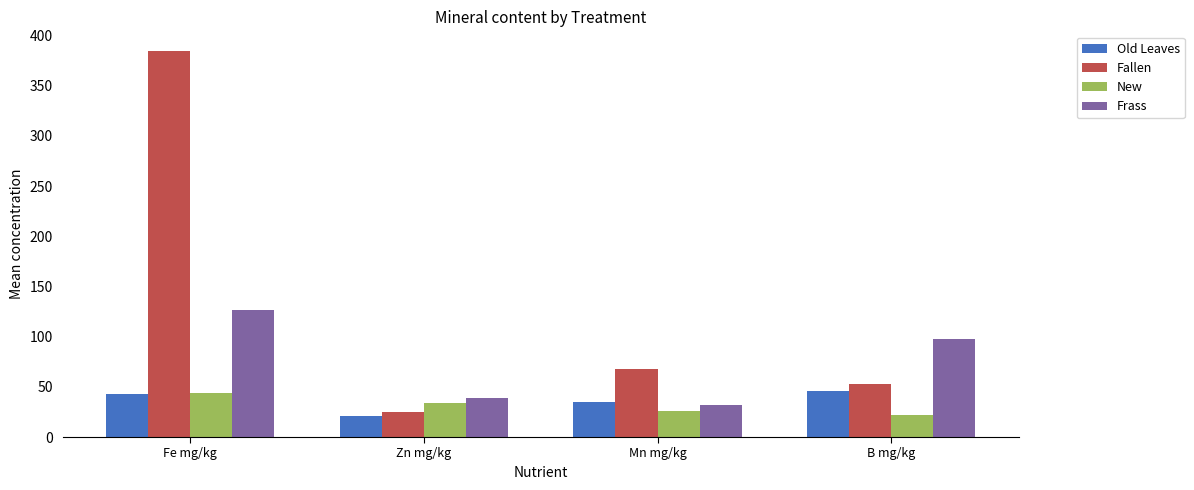

What is the average value of the Frass series?

73.7